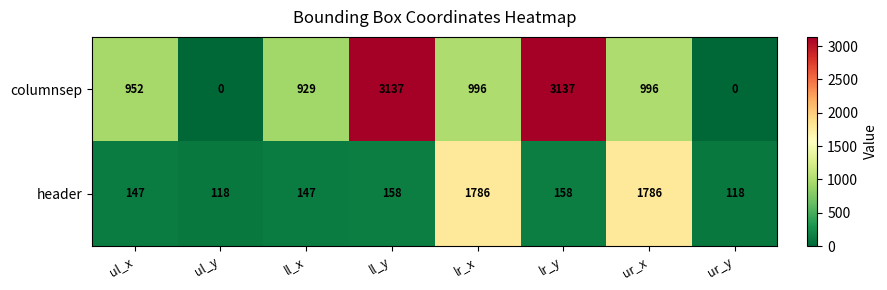

Is it true that columnsep equals 3137 at lr_y?

True